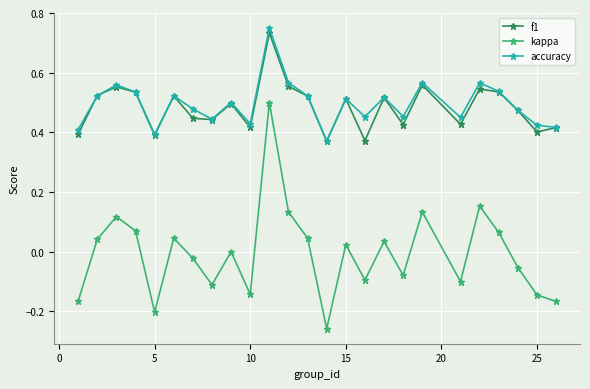

In accuracy, how many points are higher than both neighbors (excluding endpoints)?

8